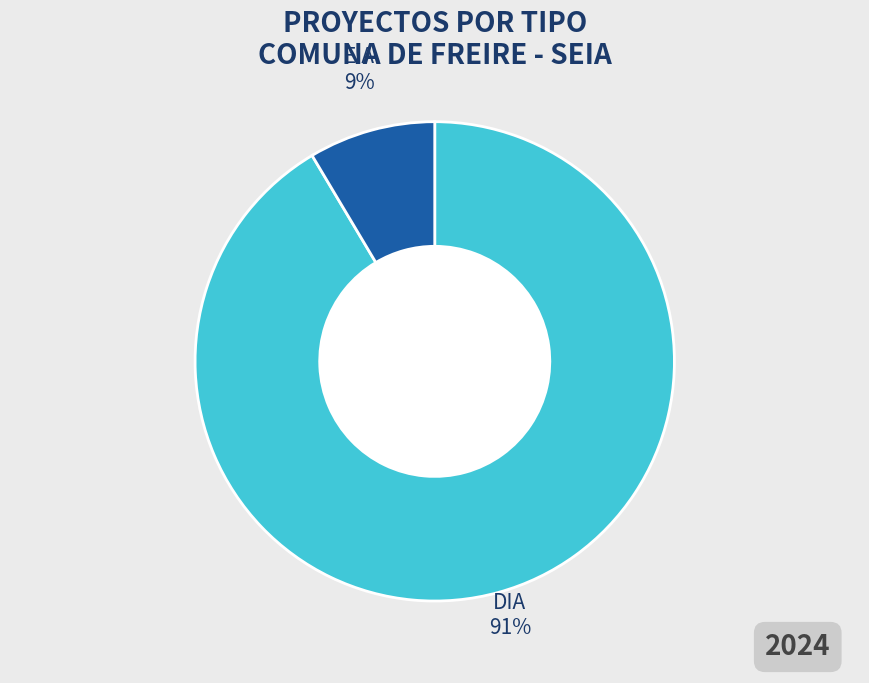

To the nearest percent, what is the average slice percentage?

50%